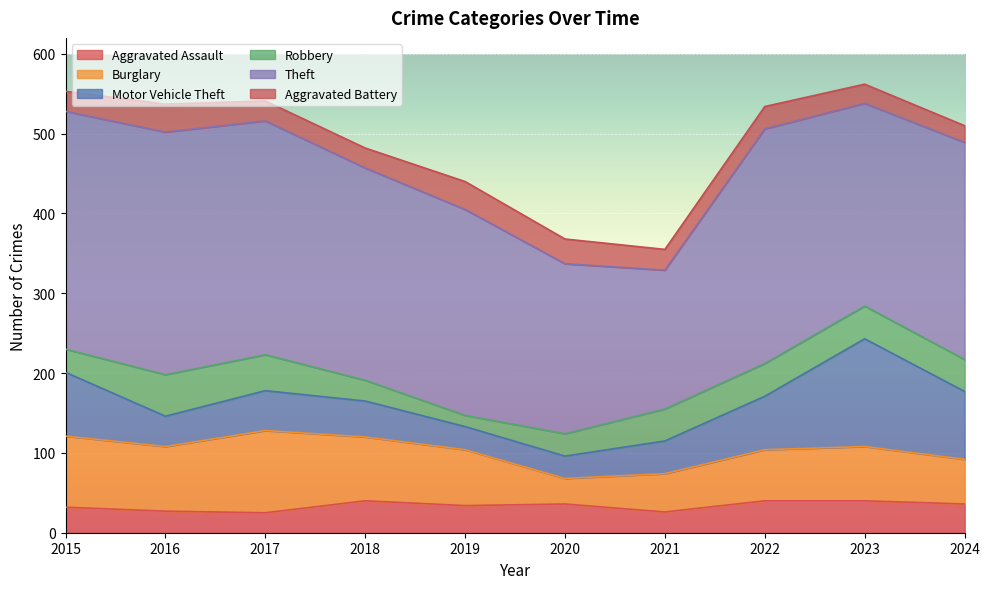

The value of Aggravated Battery at 2023 is 15. True or false?

False